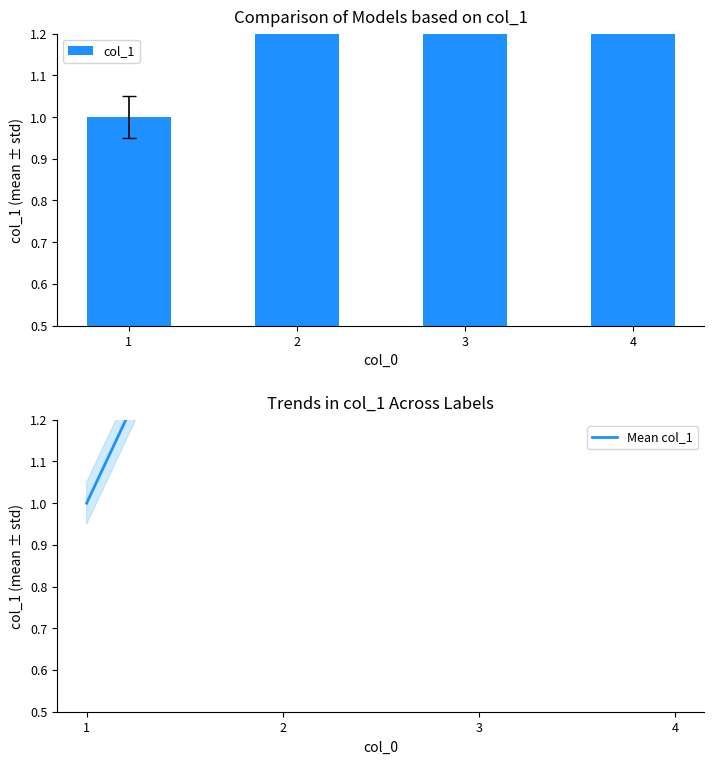

At which label does col_1 reach its peak?

4